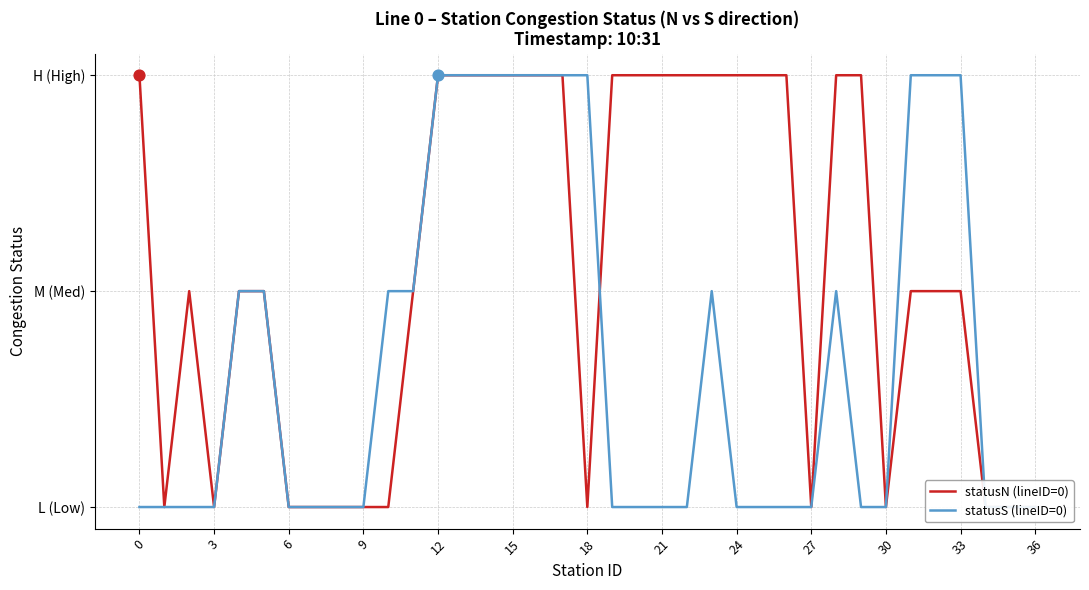

What are all the series names shown in the legend?

statusN (lineID=0), statusS (lineID=0)